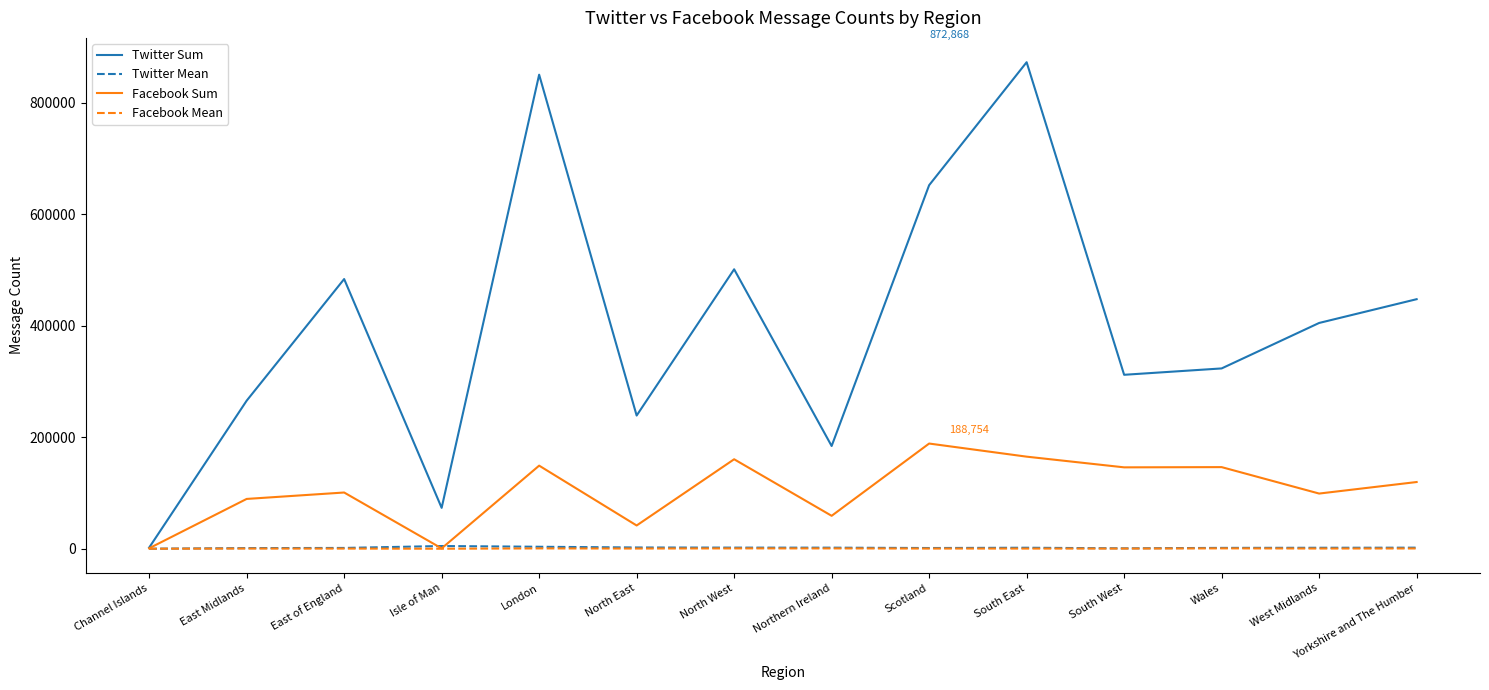

What are all the series names shown in the legend?

Twitter Sum, Twitter Mean, Facebook Sum, Facebook Mean